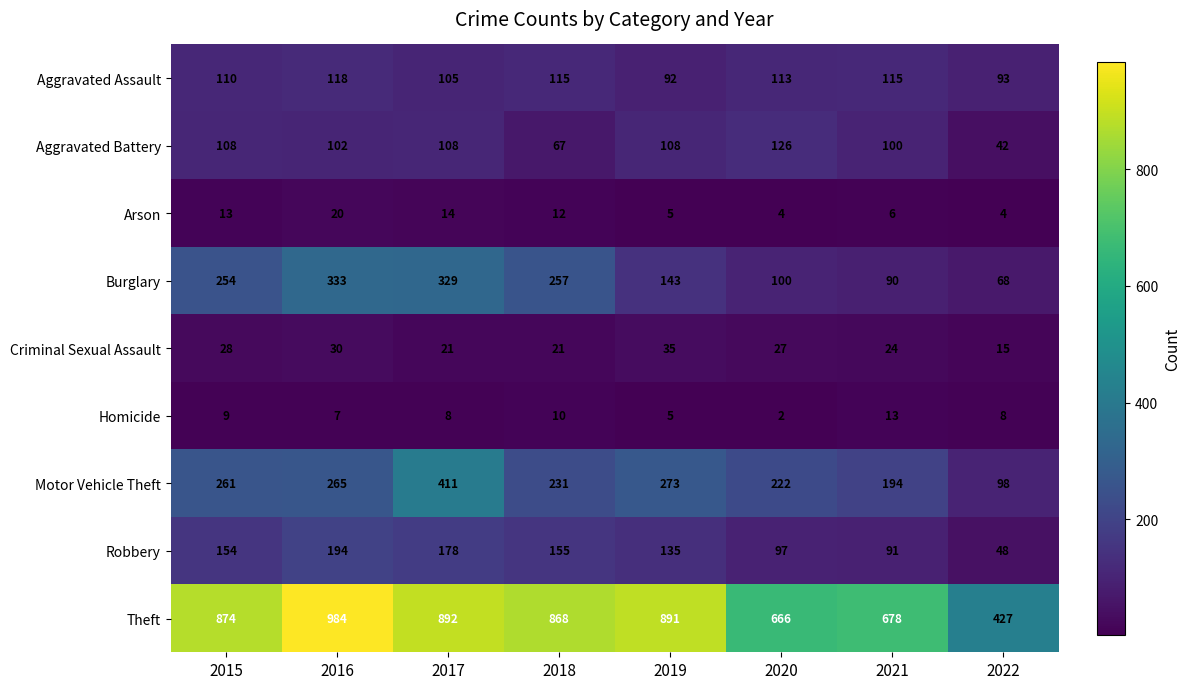

Between 2019 and 2020, which series saw the biggest shift?

Theft